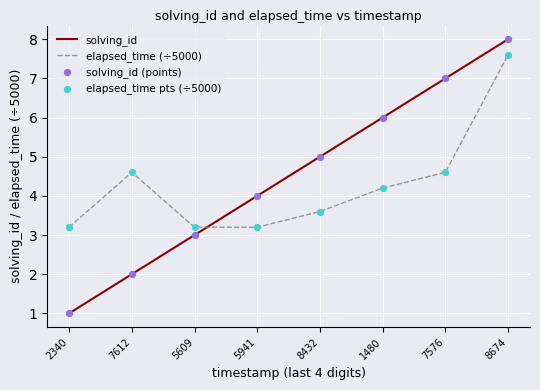

At which category is the sum across all series the highest?

8674